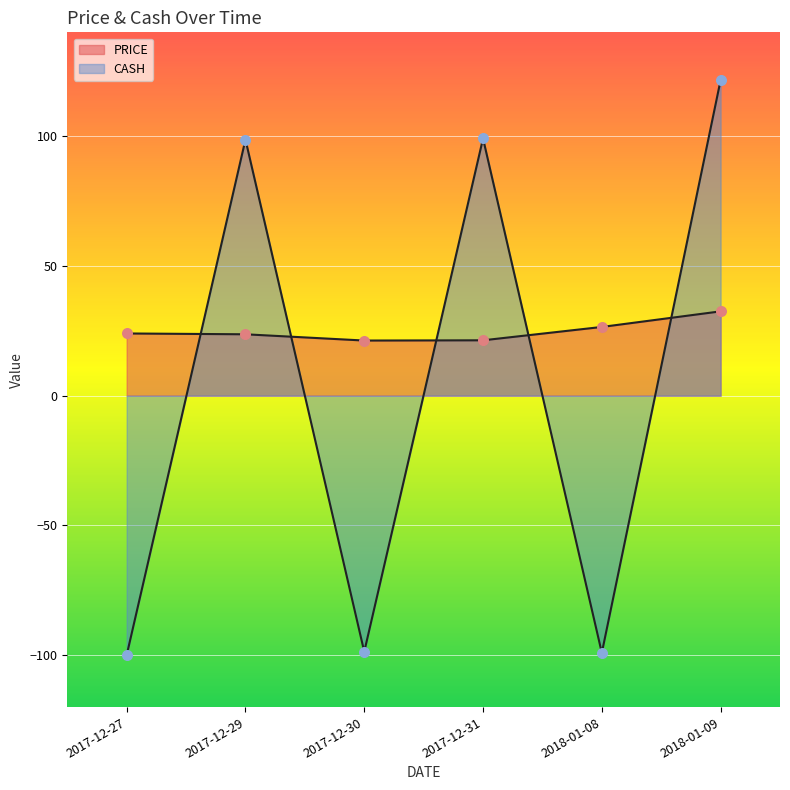

How many lines are shown in the chart?

2